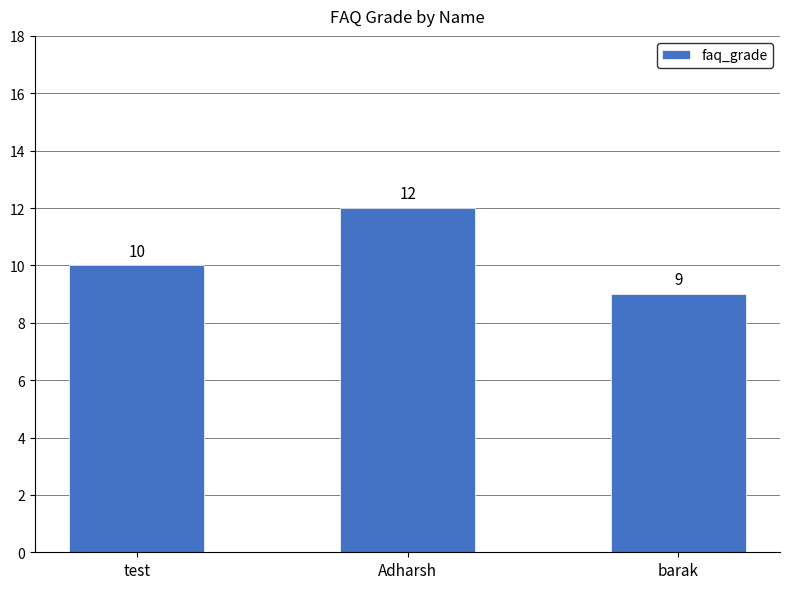

How many values are below 10?

1